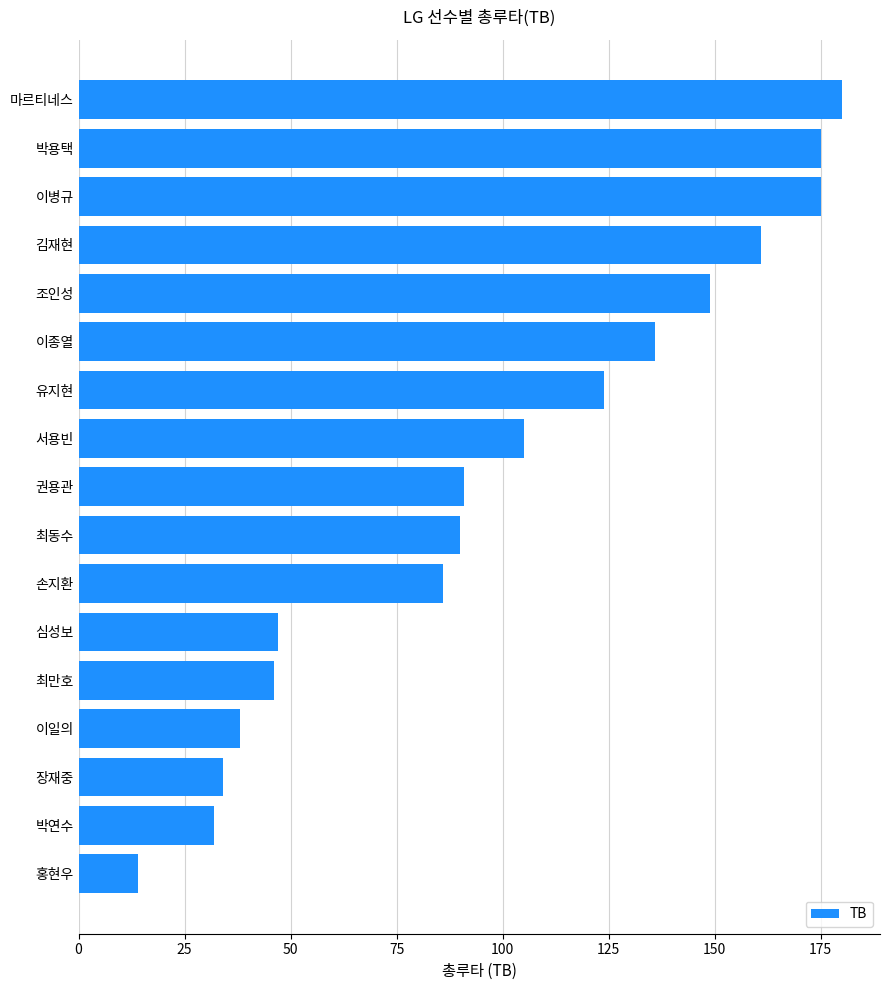

What is the difference between the maximum and minimum values?

166